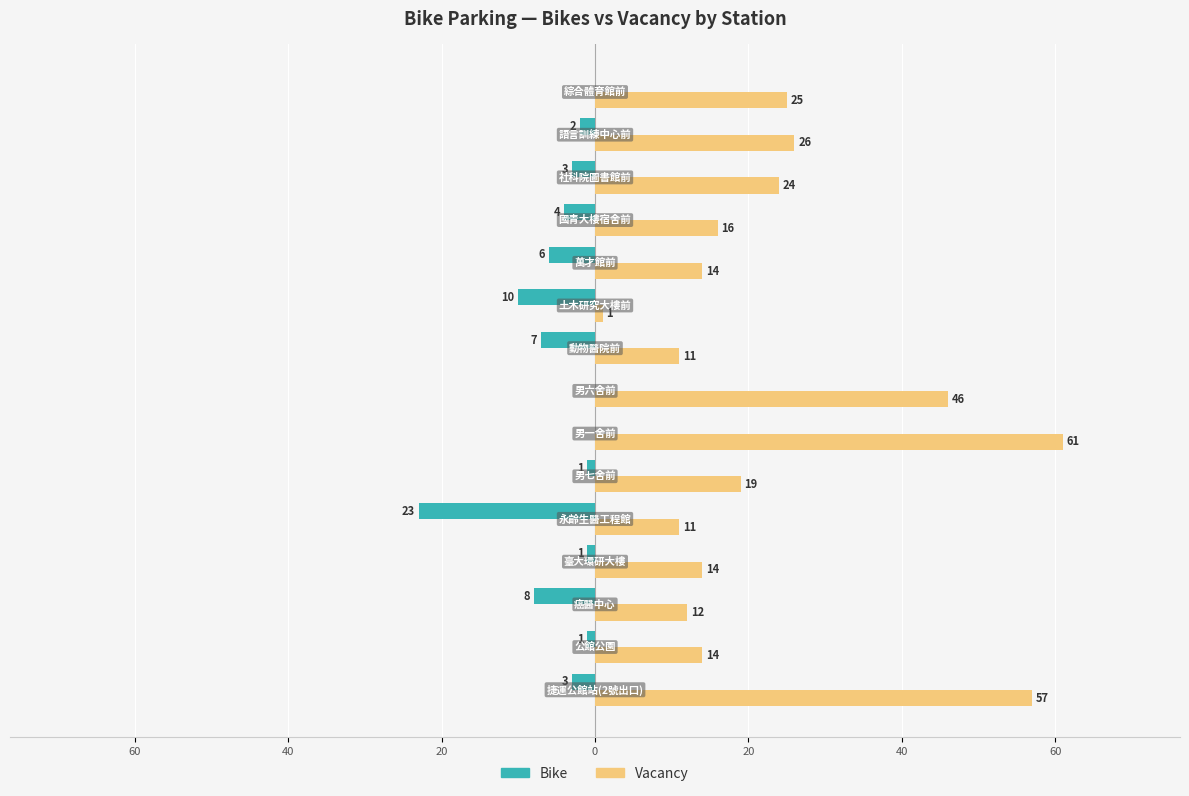

What are all the series names shown in the legend?

Bike, Vacancy